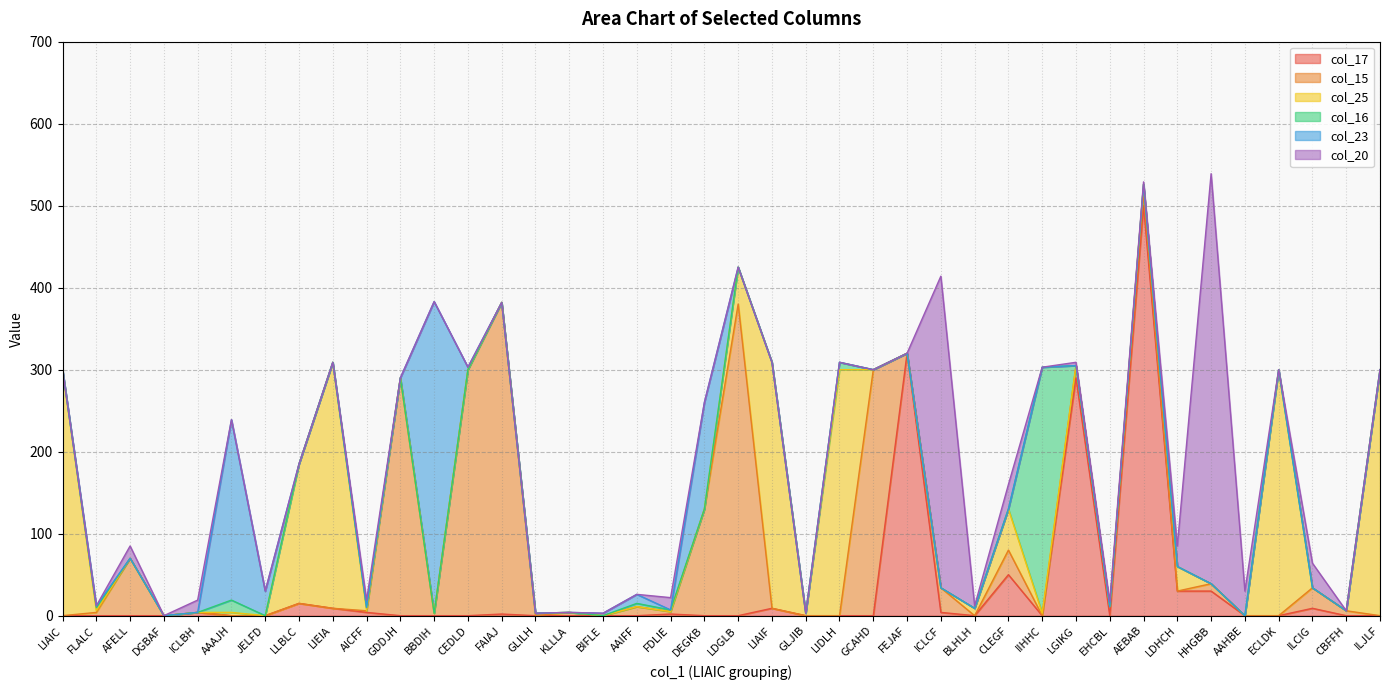

Which series changed the most between CEDLD and LGIKG?

col_17